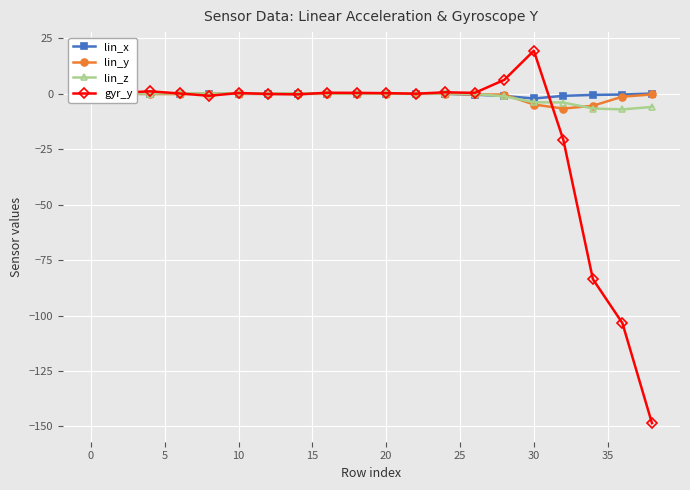

True or false: lin_y has more than 0 points higher than both neighbors.

True